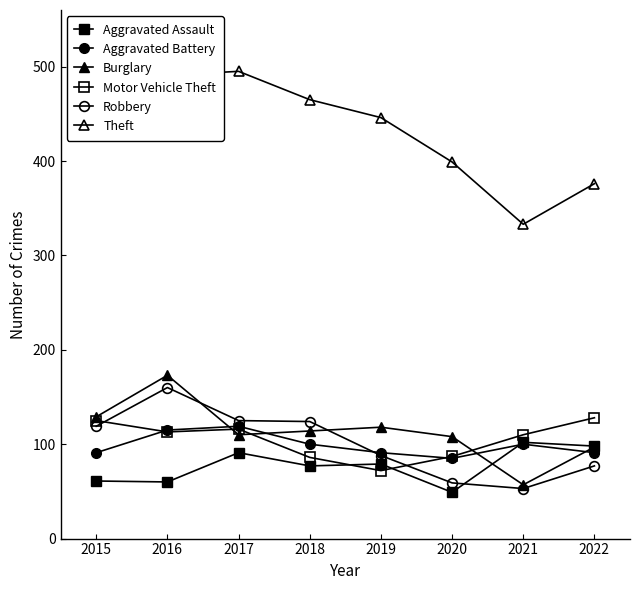

True or false: Aggravated Battery has more than 0 interior local peaks.

True